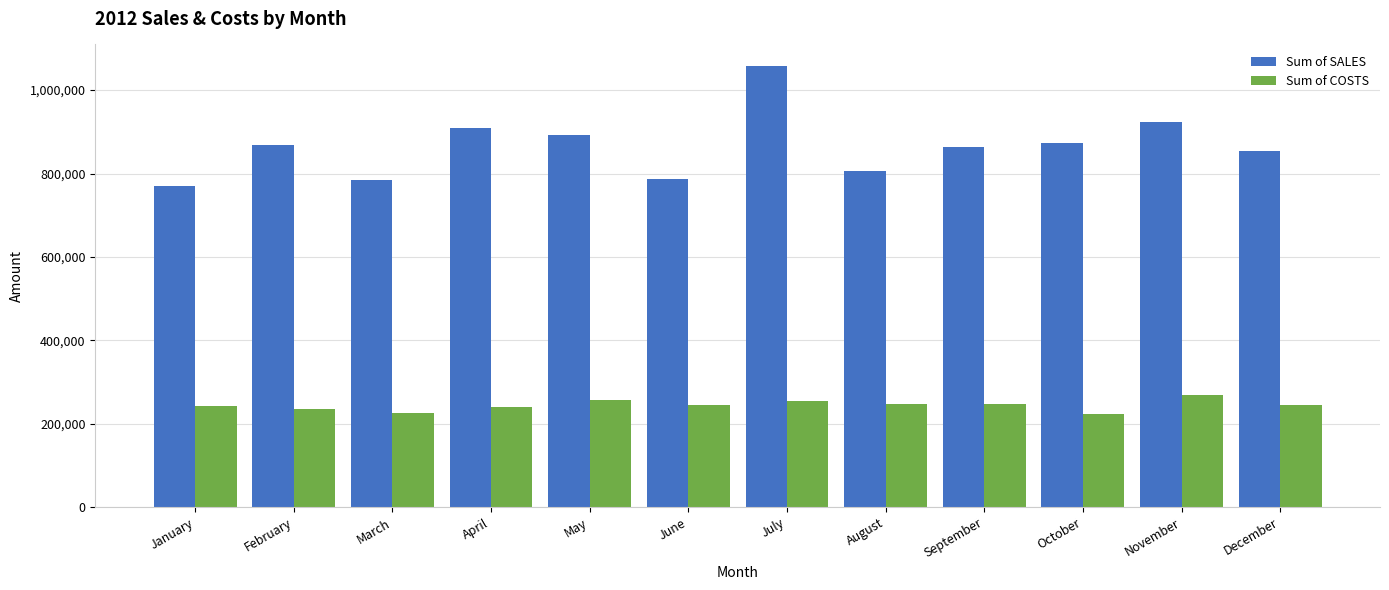

What is the sum of all Sum of SALES values?

10388246